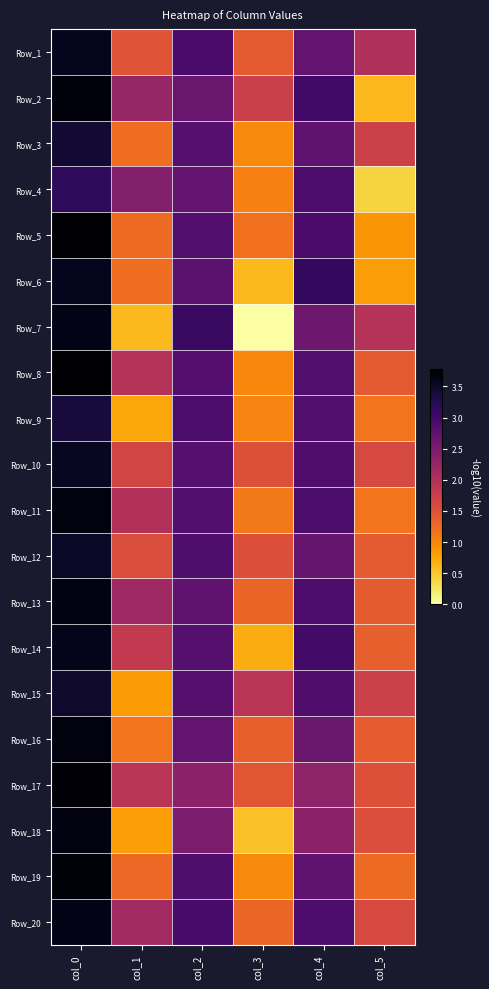

Reading right to left, extract all data points from this chart.

Row_1: col_5=2.0	col_4=2.7	col_3=1.4	col_2=2.9	col_1=1.5	col_0=3.6
Row_2: col_5=0.6	col_4=3.0	col_3=1.7	col_2=2.7	col_1=2.2	col_0=3.7
Row_3: col_5=1.7	col_4=2.8	col_3=1.0	col_2=2.8	col_1=1.2	col_0=3.4
Row_4: col_5=0.4	col_4=2.9	col_3=1.1	col_2=2.7	col_1=2.4	col_0=3.2
Row_5: col_5=0.9	col_4=2.9	col_3=1.2	col_2=2.9	col_1=1.2	col_0=3.7
Row_6: col_5=0.8	col_4=3.1	col_3=0.6	col_2=2.8	col_1=1.2	col_0=3.6
Row_7: col_5=1.9	col_4=2.6	col_3=0.0	col_2=3.1	col_1=0.6	col_0=3.6
Row_8: col_5=1.4	col_4=2.9	col_3=1.0	col_2=2.9	col_1=1.9	col_0=3.8
Row_9: col_5=1.2	col_4=2.9	col_3=1.0	col_2=2.9	col_1=0.8	col_0=3.4
Row_10: col_5=1.6	col_4=2.9	col_3=1.5	col_2=2.8	col_1=1.6	col_0=3.5
Row_11: col_5=1.2	col_4=2.9	col_3=1.1	col_2=2.9	col_1=2.0	col_0=3.7
Row_12: col_5=1.4	col_4=2.7	col_3=1.5	col_2=2.9	col_1=1.5	col_0=3.5
Row_13: col_5=1.4	col_4=2.9	col_3=1.3	col_2=2.7	col_1=2.2	col_0=3.6
Row_14: col_5=1.3	col_4=3.0	col_3=0.7	col_2=2.8	col_1=1.8	col_0=3.6
Row_15: col_5=1.7	col_4=2.9	col_3=1.9	col_2=2.8	col_1=0.8	col_0=3.5
Row_16: col_5=1.4	col_4=2.6	col_3=1.3	col_2=2.7	col_1=1.2	col_0=3.7
Row_17: col_5=1.5	col_4=2.3	col_3=1.5	col_2=2.3	col_1=1.9	col_0=3.7
Row_18: col_5=1.5	col_4=2.3	col_3=0.5	col_2=2.5	col_1=0.8	col_0=3.7
Row_19: col_5=1.2	col_4=2.7	col_3=1.0	col_2=2.9	col_1=1.3	col_0=3.7
Row_20: col_5=1.6	col_4=2.9	col_3=1.3	col_2=3.0	col_1=2.1	col_0=3.6